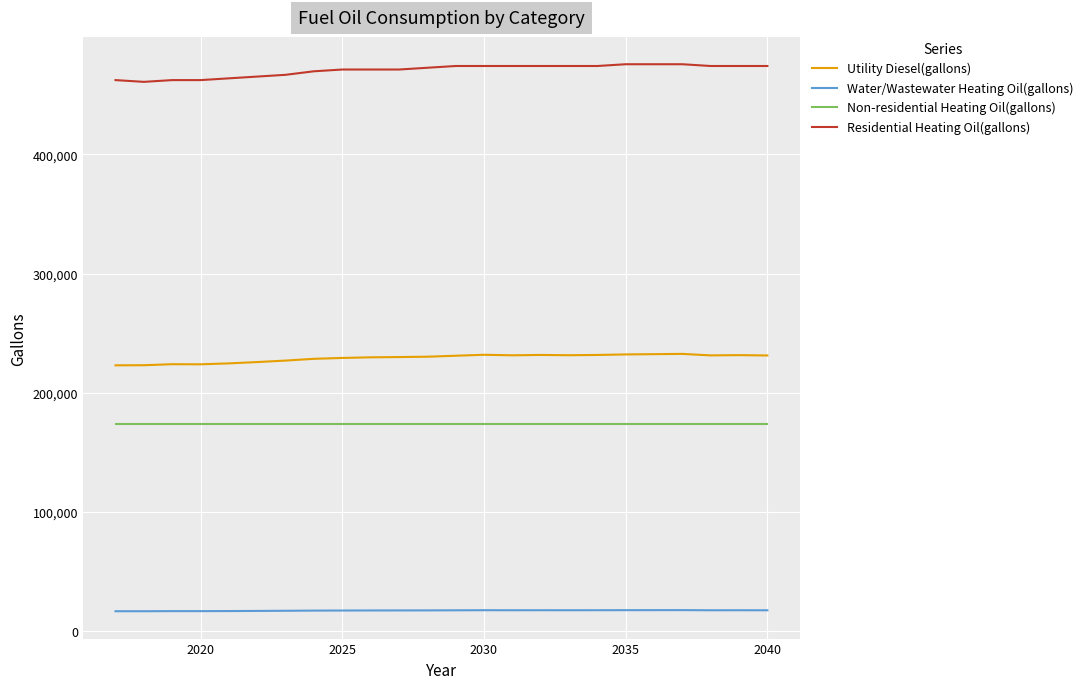

Which series has the largest total across all categories?

Residential Heating Oil(gallons)